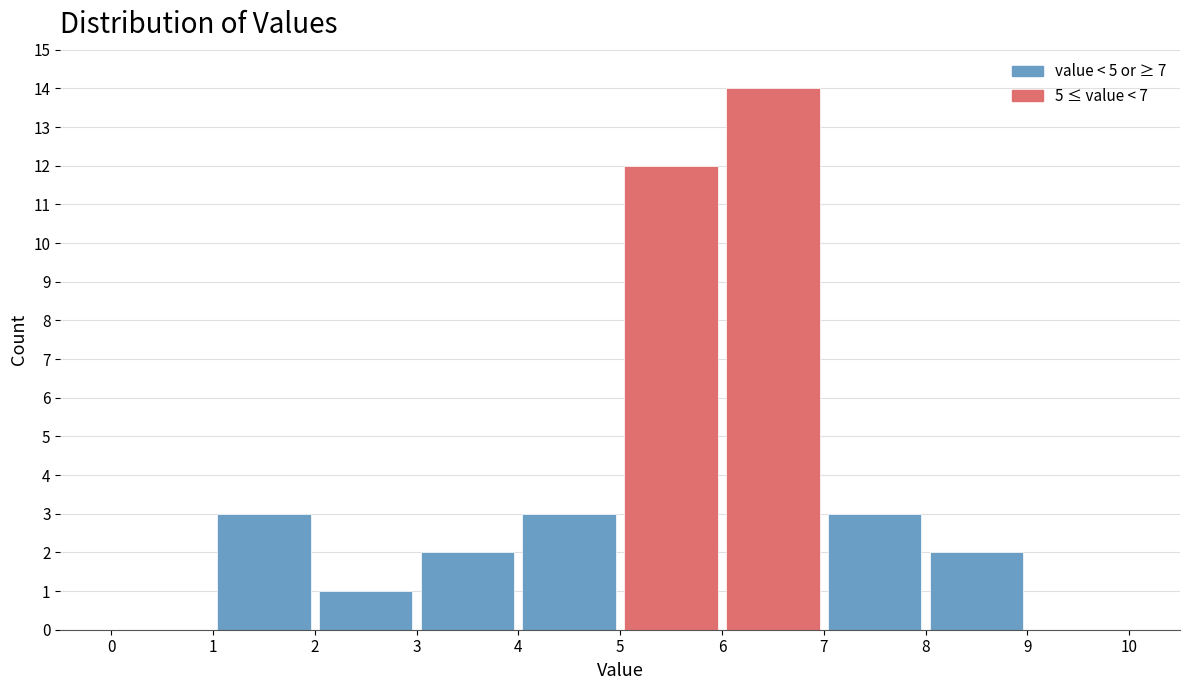

Over which range of the x-axis is the bar tallest?

6 to 7